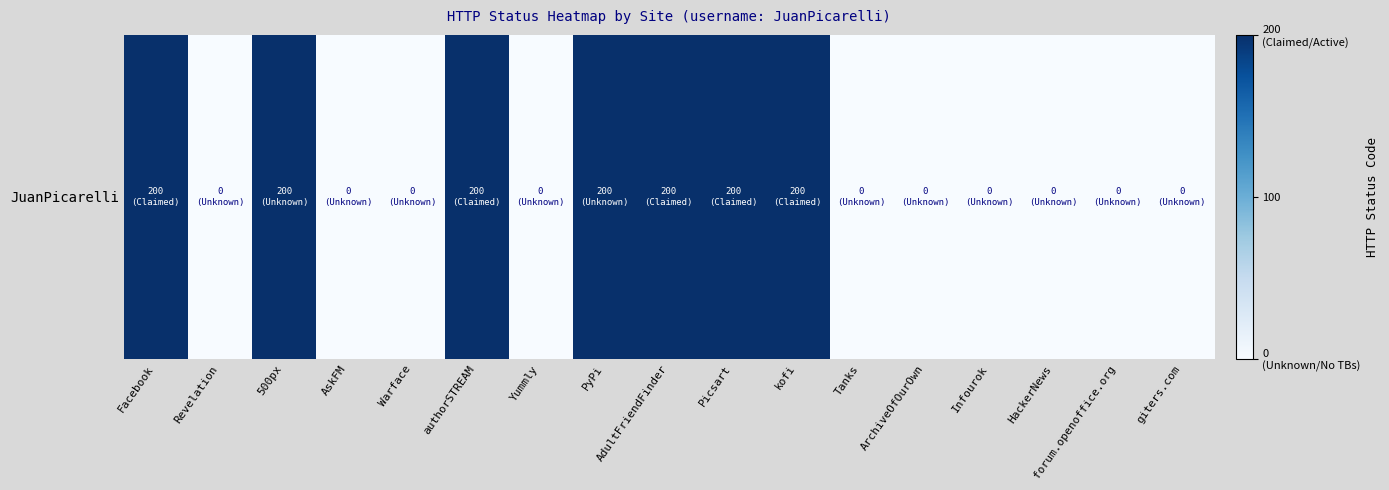

Reading left to right, extract all data points from this chart.

200	0	200	0	0	200	0	200	200	200	200	0	0	0	0	0	0